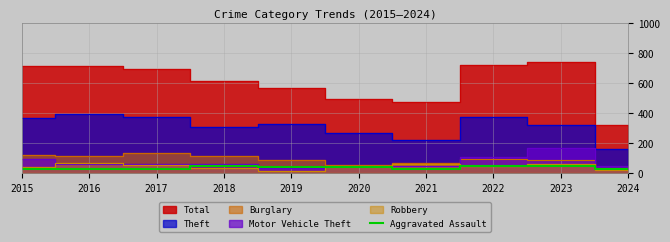

The Aggravated Assault series shows 50 at 2018. True or false?

True